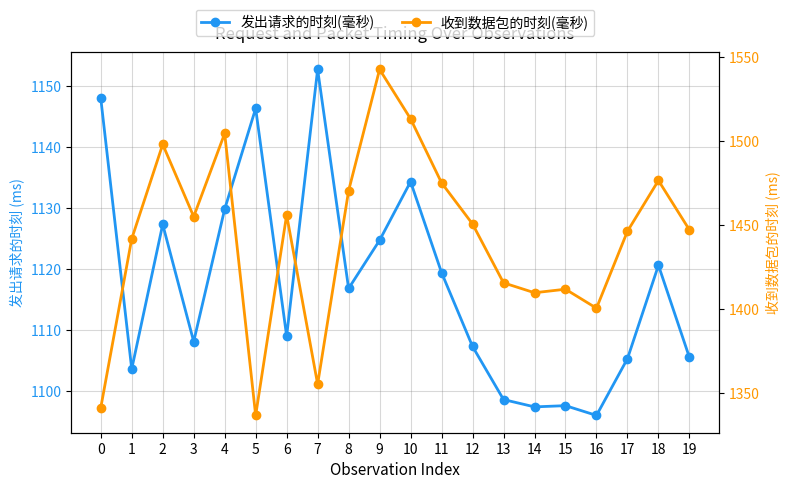

At which category is the sum across all series the highest?

9